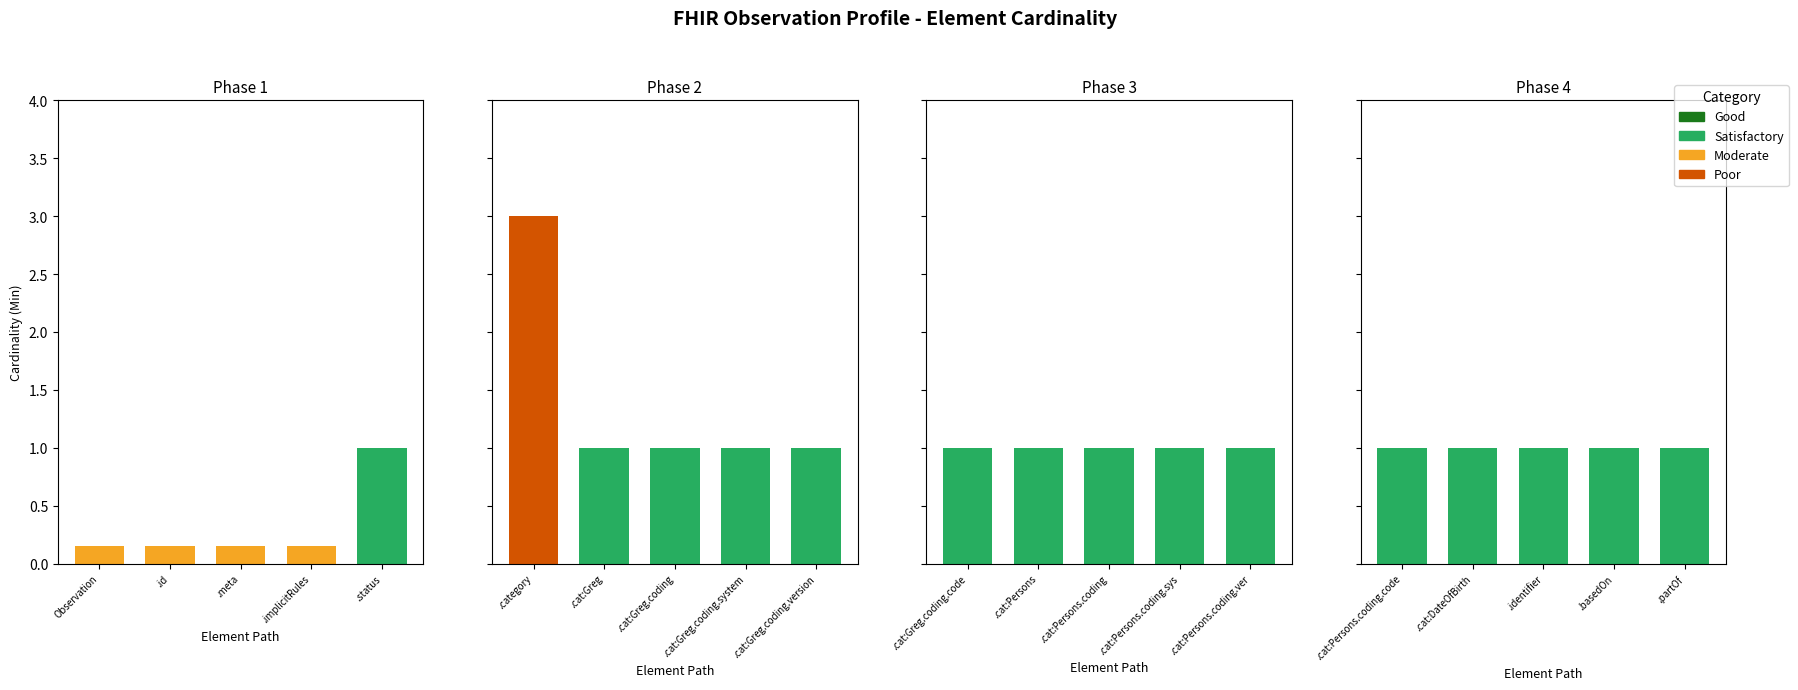

How many Min values are between 1 and 2?

15